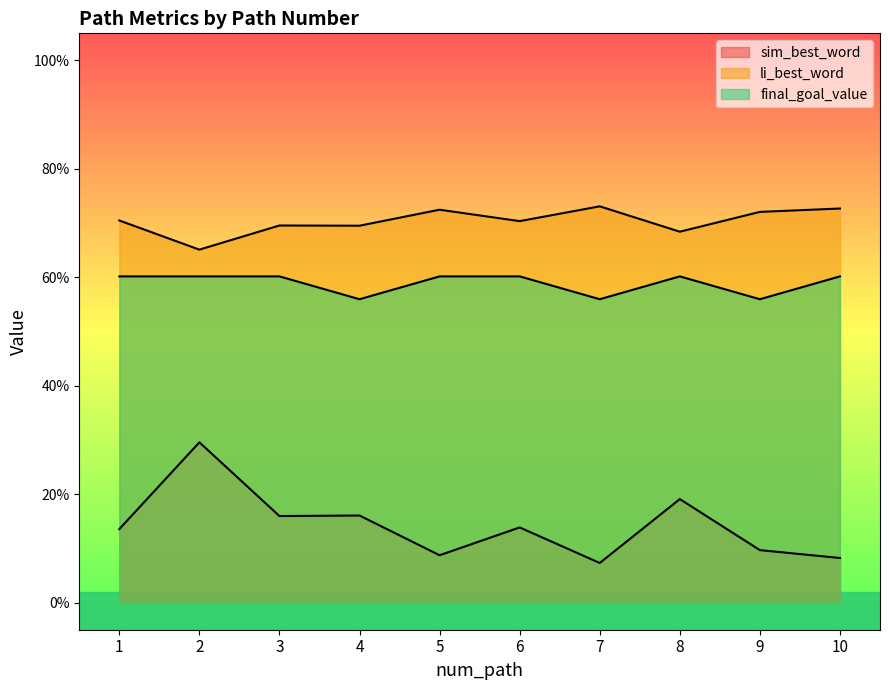

True or false: final_goal_value and sim_best_word cross at least once.

False